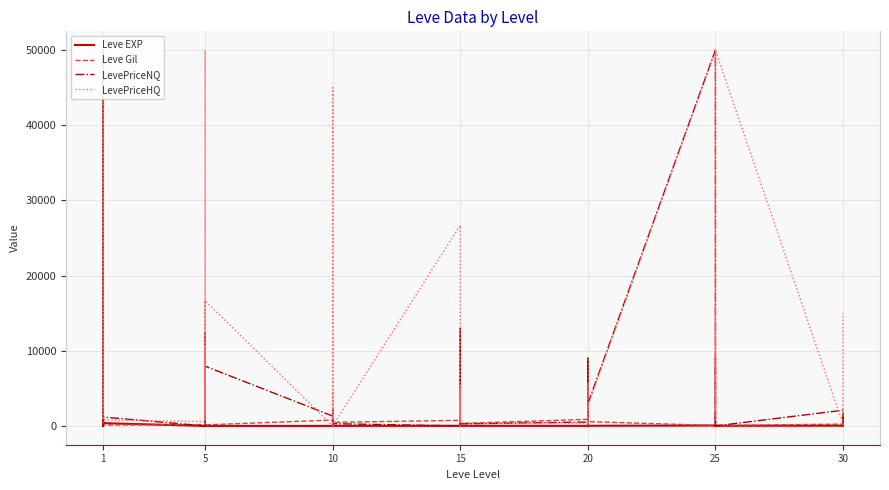

True or false: Leve EXP has more than 1 points higher than both neighbors.

True